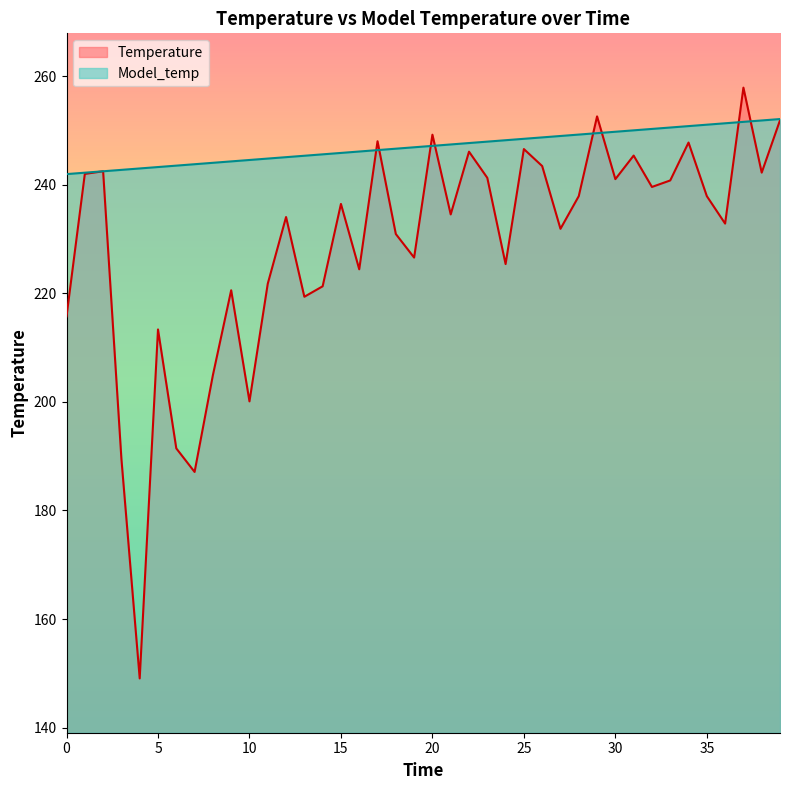

How many data points does each series have?

40